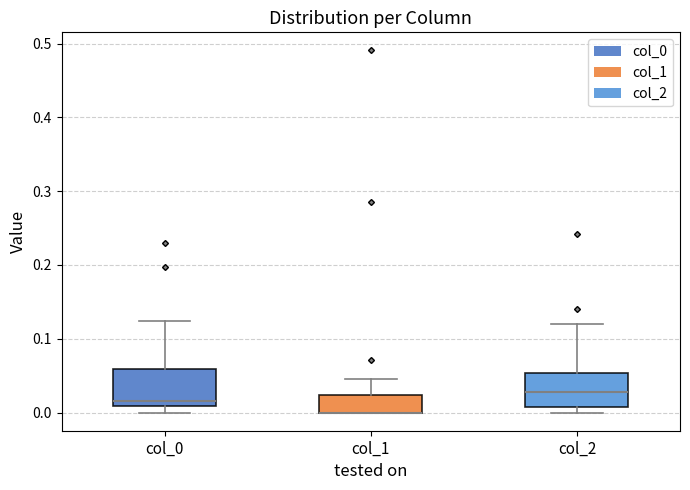

Where does the median line of the box for col_0 sit on the y-axis? The values are not printed on the chart, so give them approximately, as read against the axis.

0.02